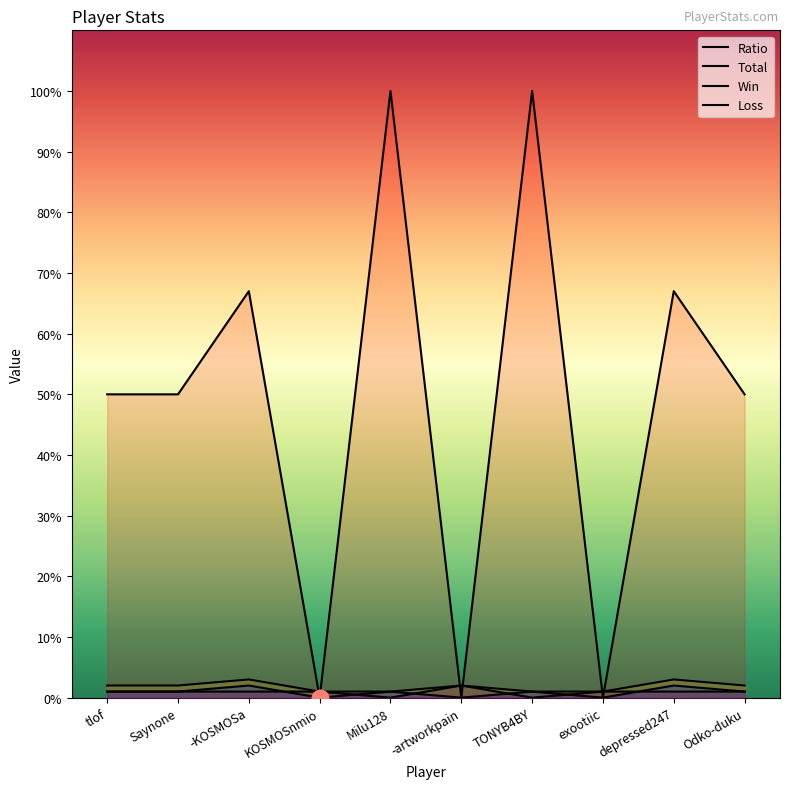

The value of Ratio at -artworkpain is -36. True or false?

False